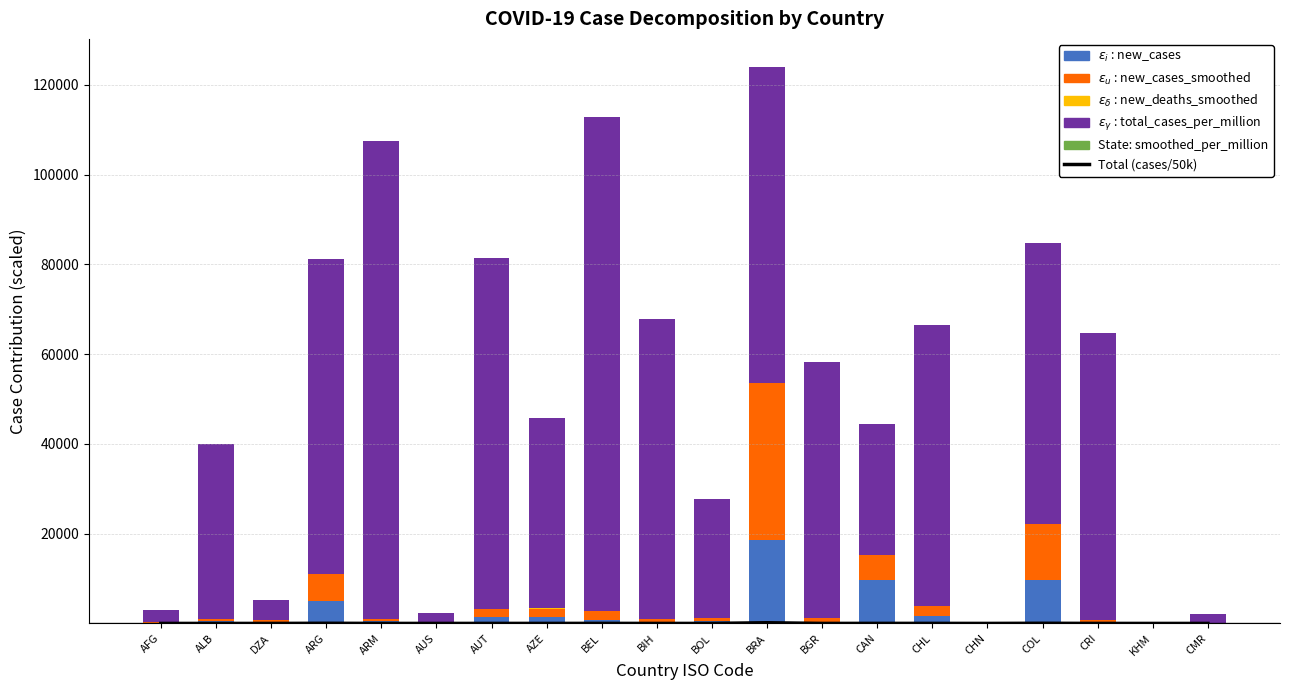

What is the label of the 17th bar from the right?

ARG